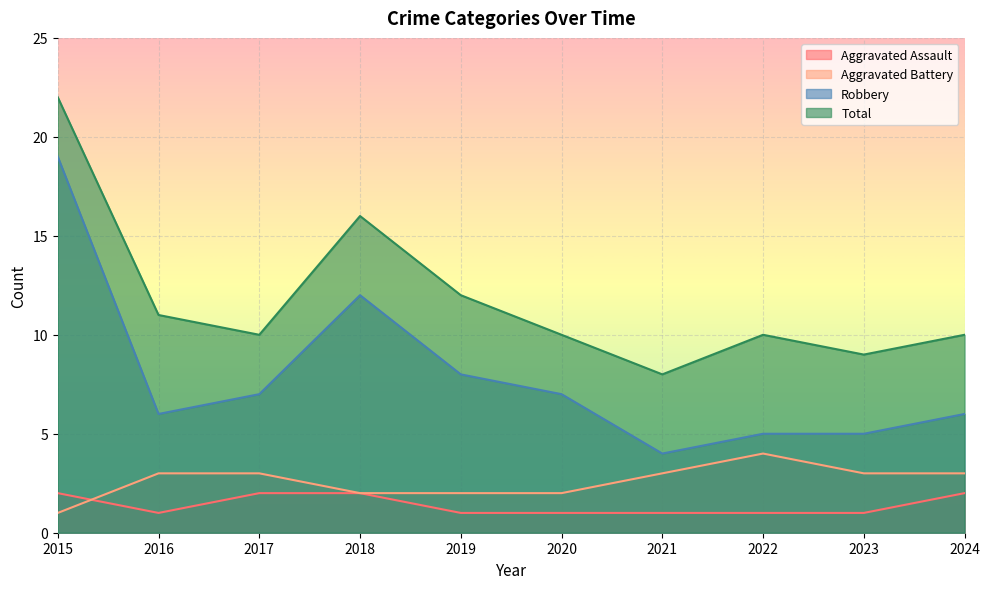

At 2020, list the series in order from smallest to largest.

Aggravated Assault, Aggravated Battery, Robbery, Total